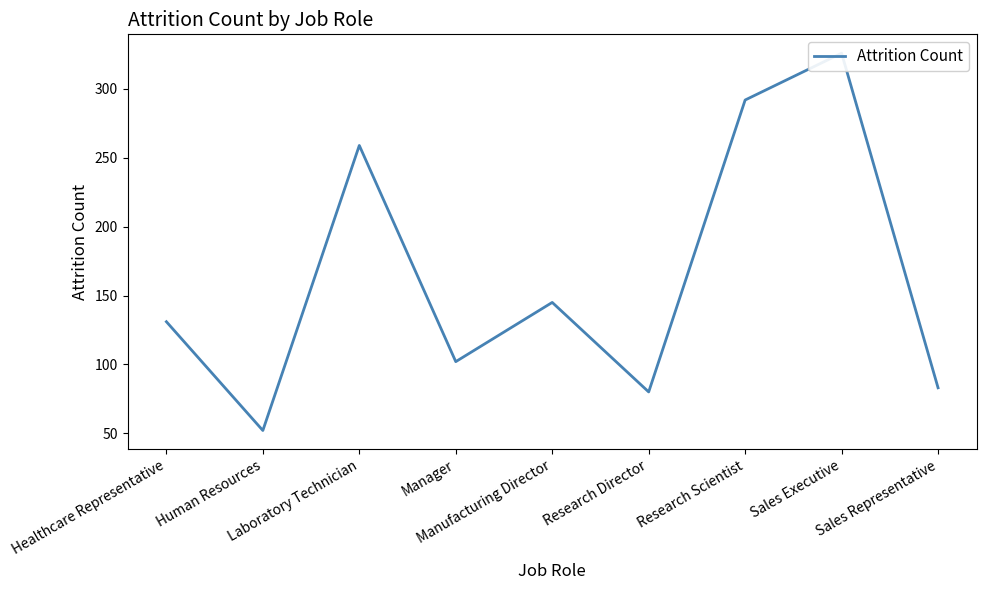

Does the chart have visible grid lines?

No